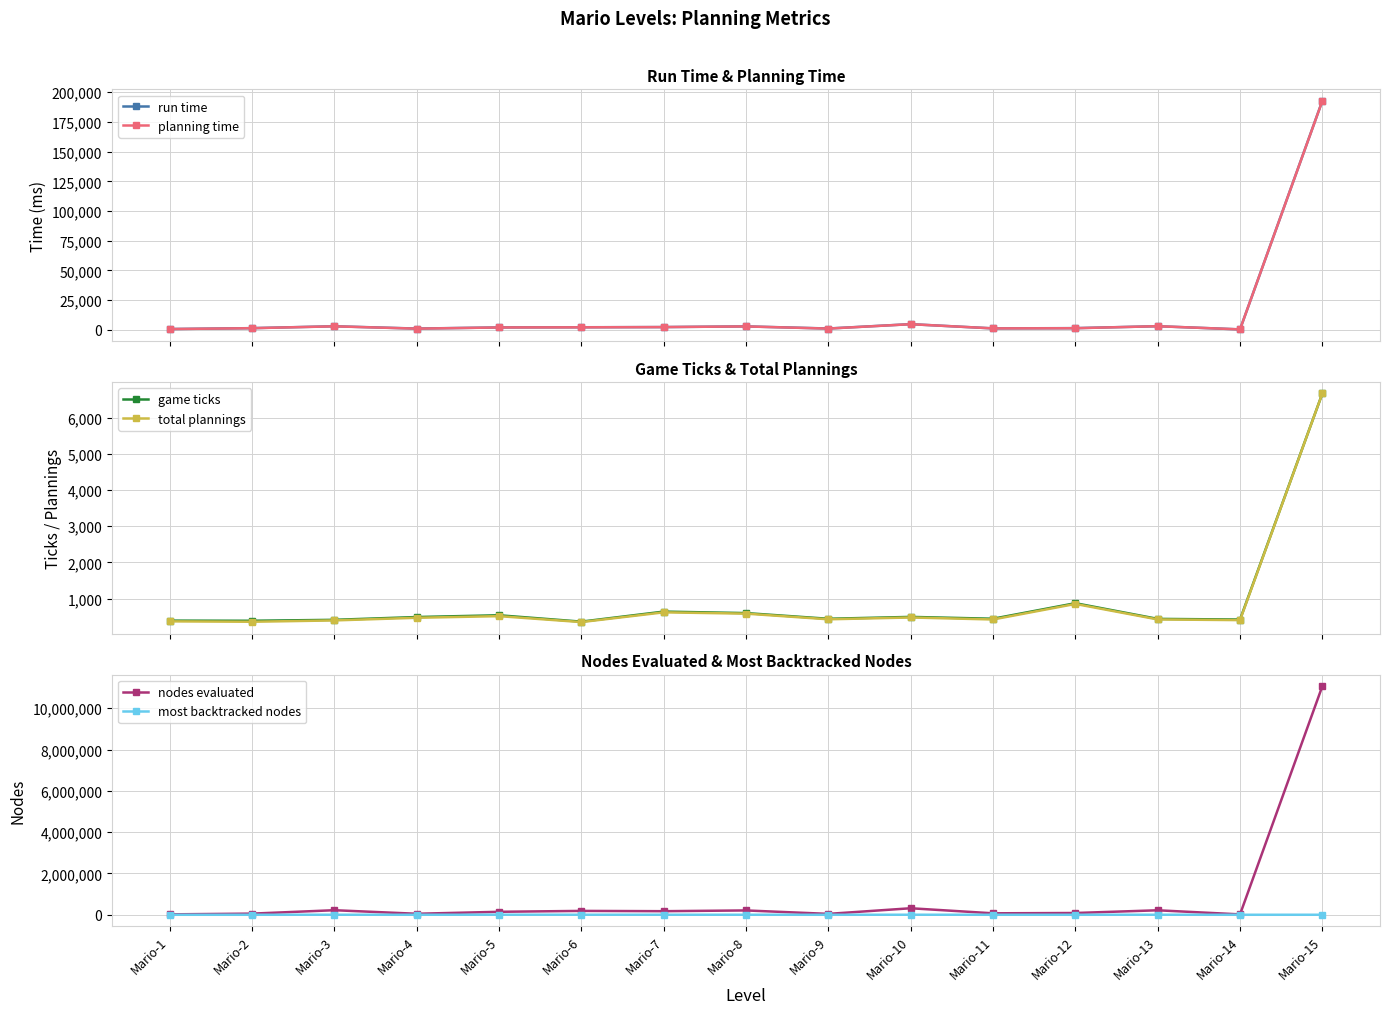

Is it true that total plannings equals 1257 at Mario-12?

False